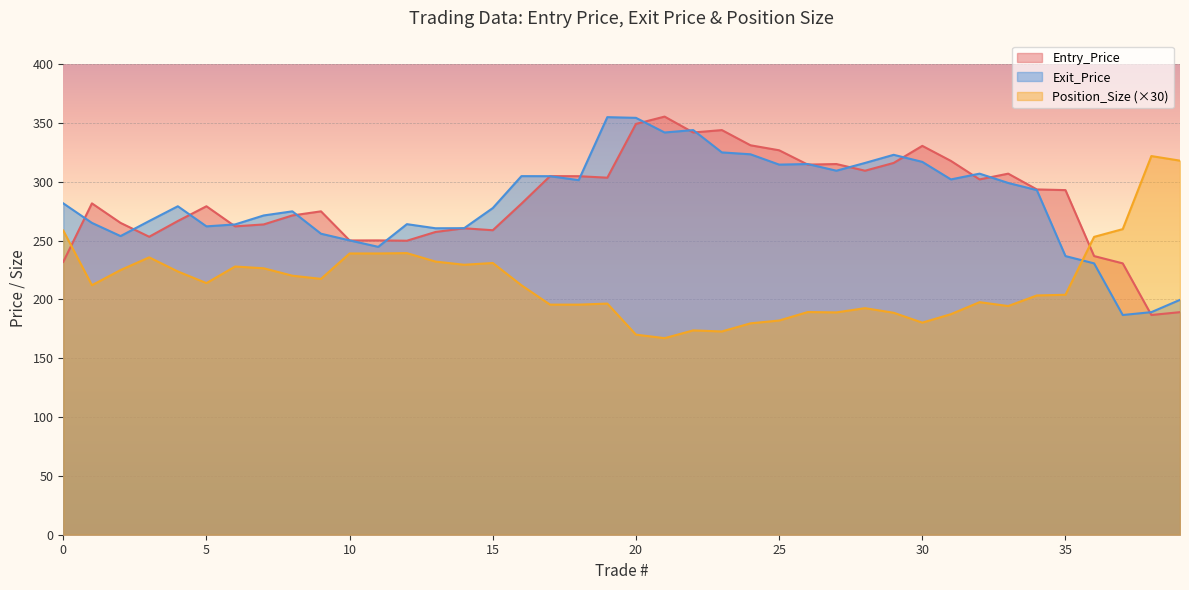

How many interior local valleys does the Position_Size series have?

9